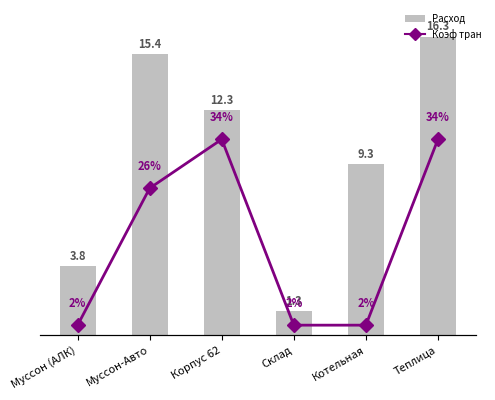

Between Теплица and Котельная, which is larger?

Теплица